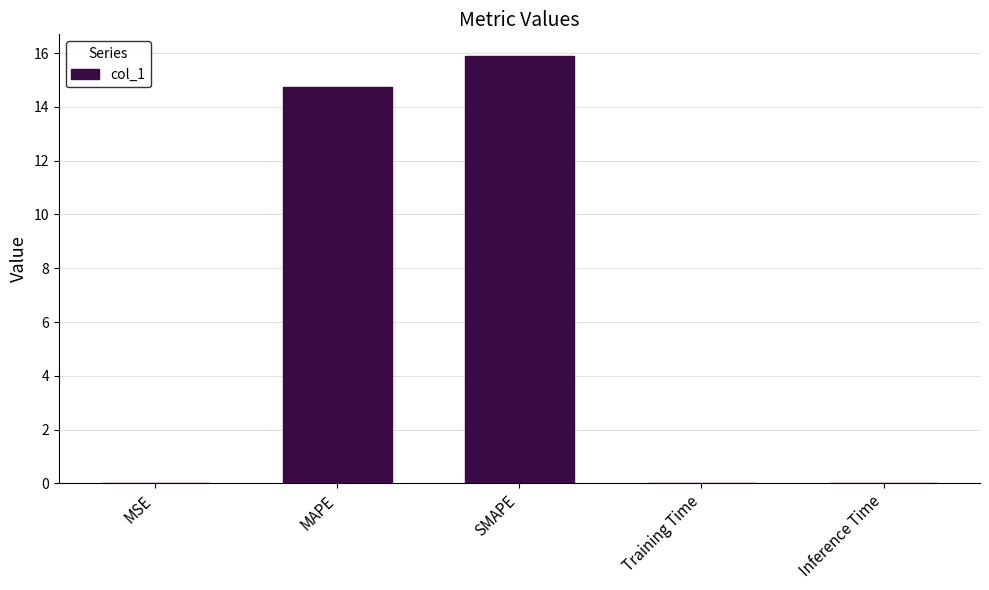

What is the greatest value displayed?

15.9